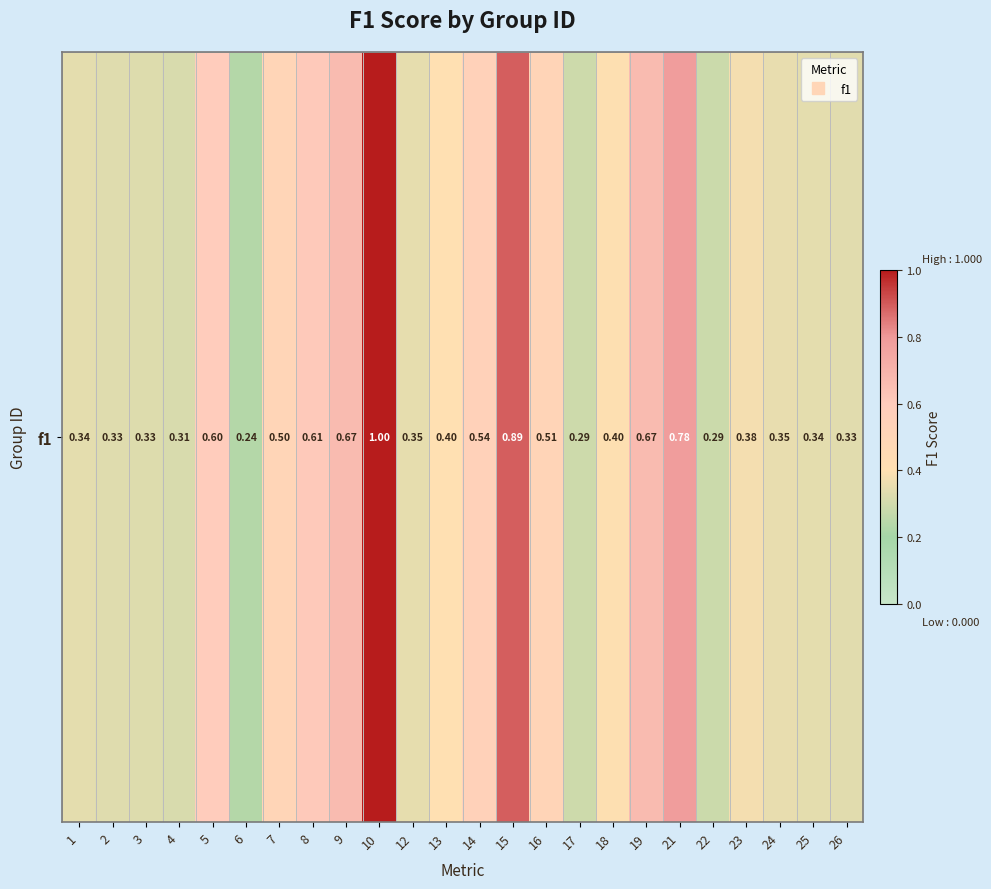

The chart shows a value of 0.1 at 7. True or false?

False